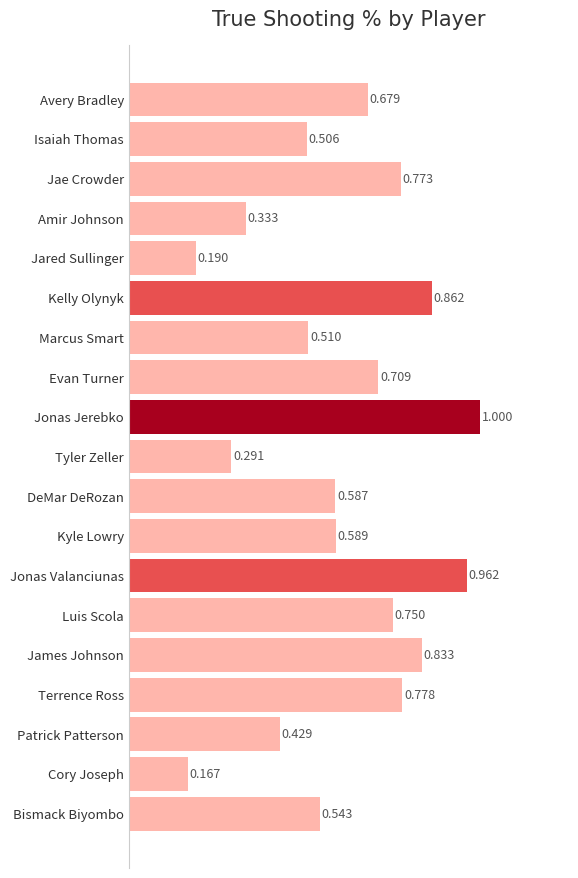

Between DeMar DeRozan and Bismack Biyombo, which is larger?

DeMar DeRozan